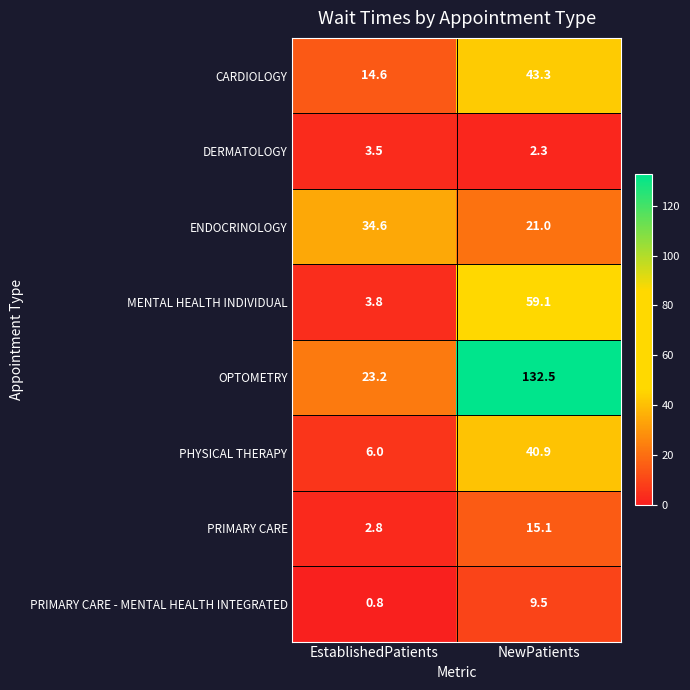

At which category is the sum across all series the highest?

NewPatients